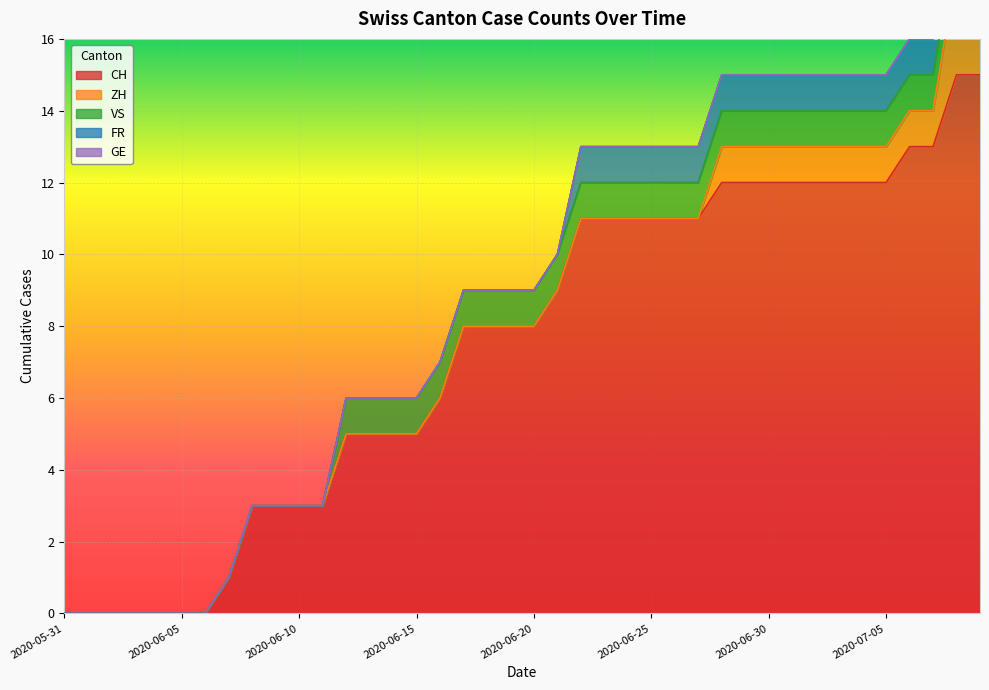

How many values in VS are above zero?

28